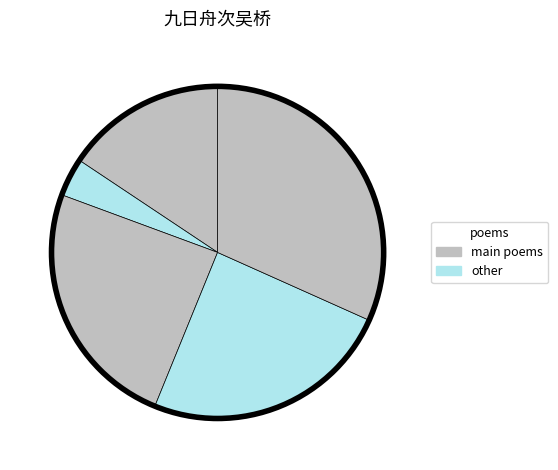

How many slices are in this pie chart?

5